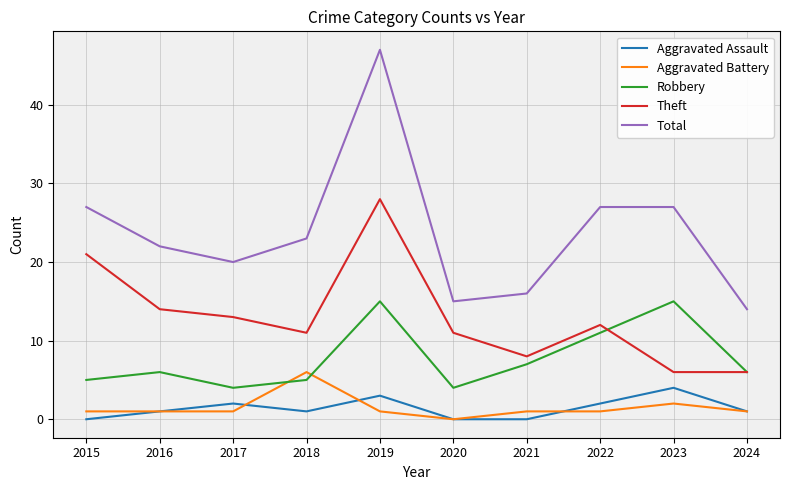

Where does the Theft series first go above 12?

2015